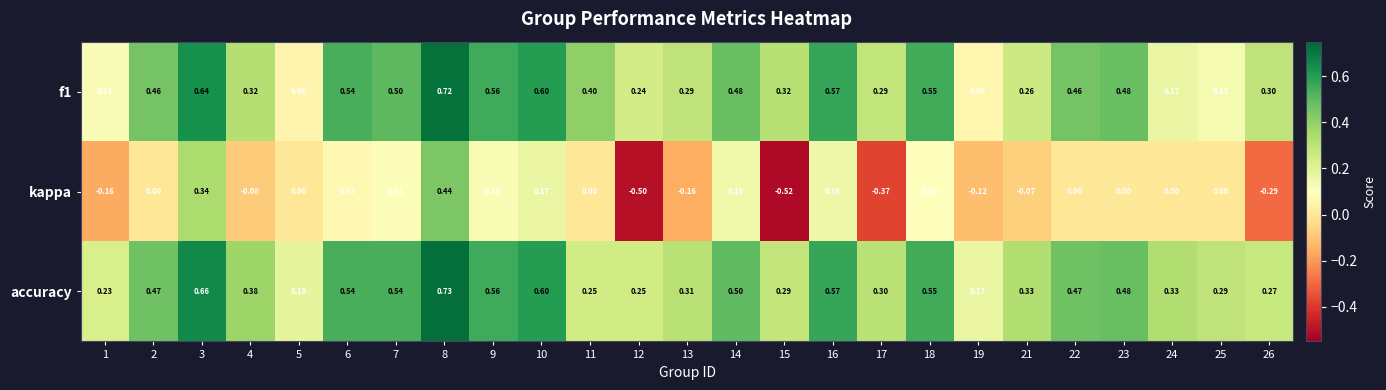

Rank the series by their maximum value, from lowest to highest.

kappa, f1, accuracy